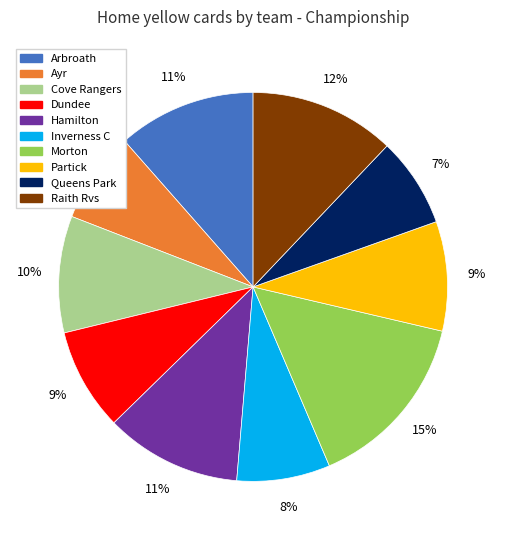

To the nearest percent, what percentage of the pie is Arbroath?

11%